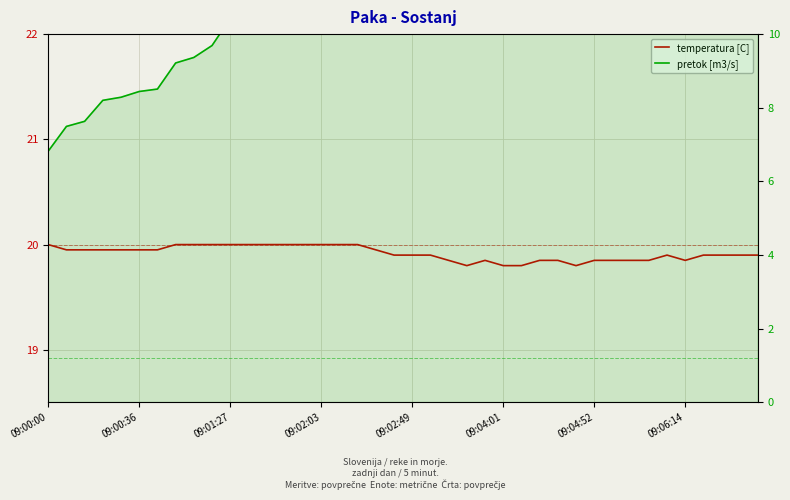

What is the maximum value shown in the chart?

21.1